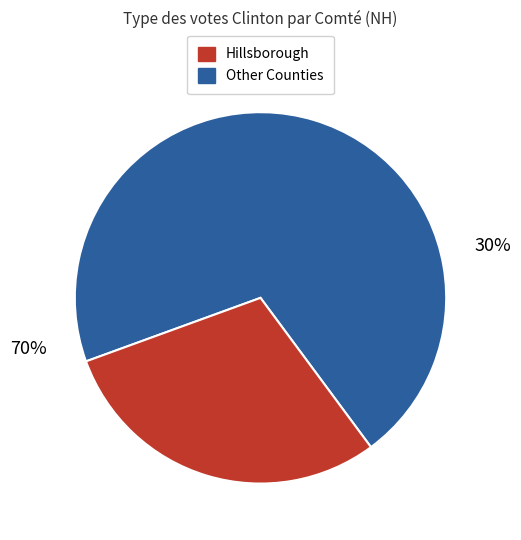

The Rockingham slice represents 14% of the pie. True or false?

False